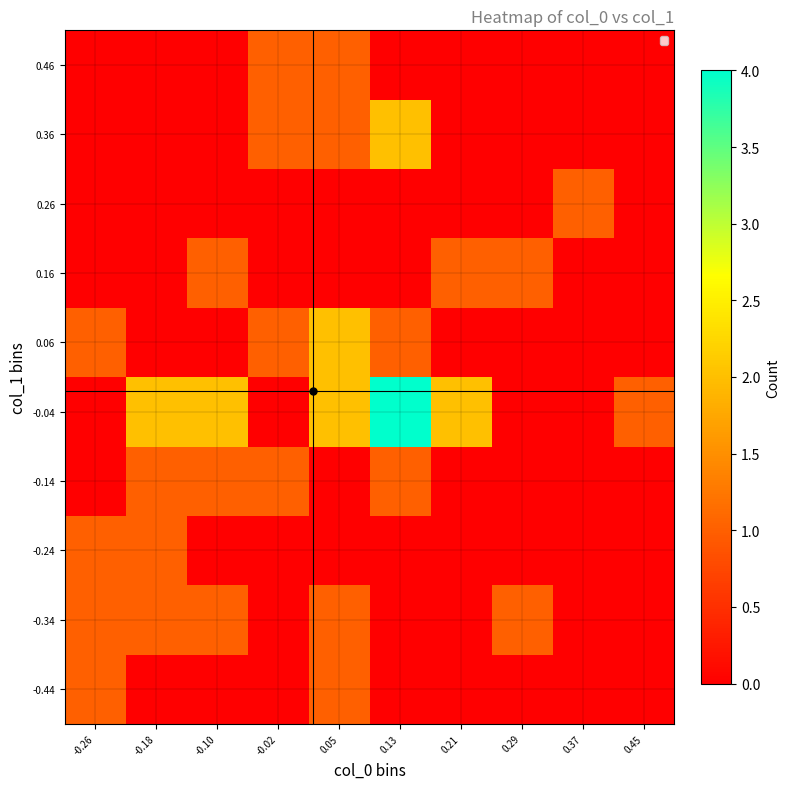

Reading left to right, list all the values displayed in this chart.

-0.44: -0.26=1	-0.18=0	-0.10=0	-0.02=0	0.05=1	0.13=0	0.21=0	0.29=0	0.37=0	0.45=0
-0.34: -0.26=1	-0.18=1	-0.10=1	-0.02=0	0.05=1	0.13=0	0.21=0	0.29=1	0.37=0	0.45=0
-0.24: -0.26=1	-0.18=1	-0.10=0	-0.02=0	0.05=0	0.13=0	0.21=0	0.29=0	0.37=0	0.45=0
-0.14: -0.26=0	-0.18=1	-0.10=1	-0.02=1	0.05=0	0.13=1	0.21=0	0.29=0	0.37=0	0.45=0
-0.04: -0.26=0	-0.18=2	-0.10=2	-0.02=0	0.05=2	0.13=4	0.21=2	0.29=0	0.37=0	0.45=1
0.06: -0.26=1	-0.18=0	-0.10=0	-0.02=1	0.05=2	0.13=1	0.21=0	0.29=0	0.37=0	0.45=0
0.16: -0.26=0	-0.18=0	-0.10=1	-0.02=0	0.05=0	0.13=0	0.21=1	0.29=1	0.37=0	0.45=0
0.26: -0.26=0	-0.18=0	-0.10=0	-0.02=0	0.05=0	0.13=0	0.21=0	0.29=0	0.37=1	0.45=0
0.36: -0.26=0	-0.18=0	-0.10=0	-0.02=1	0.05=1	0.13=2	0.21=0	0.29=0	0.37=0	0.45=0
0.46: -0.26=0	-0.18=0	-0.10=0	-0.02=1	0.05=1	0.13=0	0.21=0	0.29=0	0.37=0	0.45=0